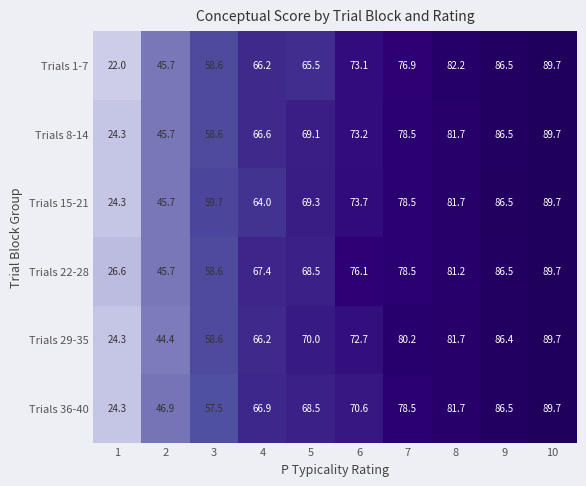

Is it true that Trials 15-21 equals 27.1 at 6?

False